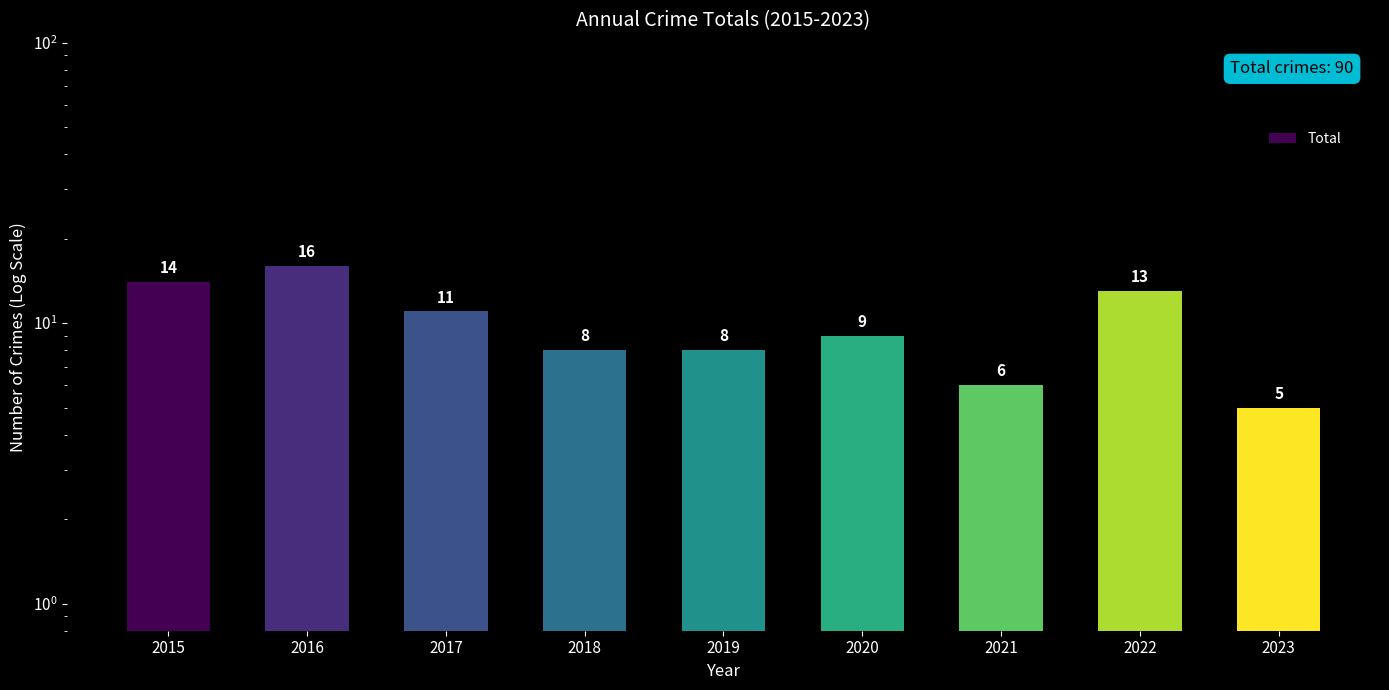

What is the difference between the values at 2021 and 2020?

3